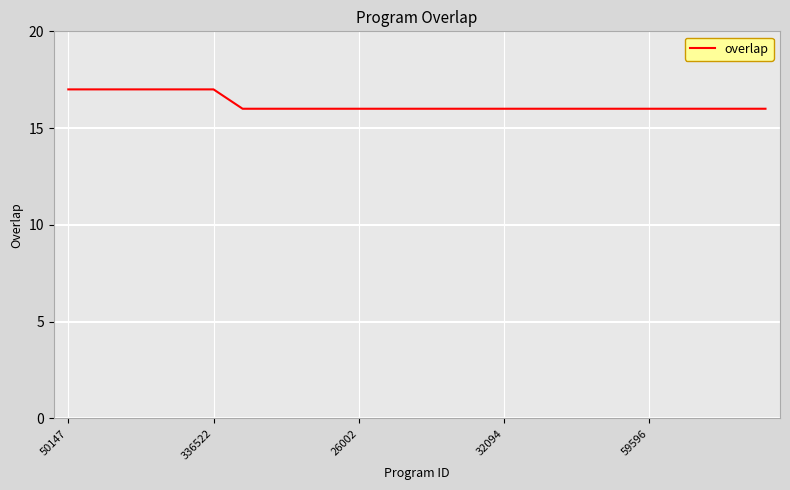

What is the maximum value shown in the chart?

17